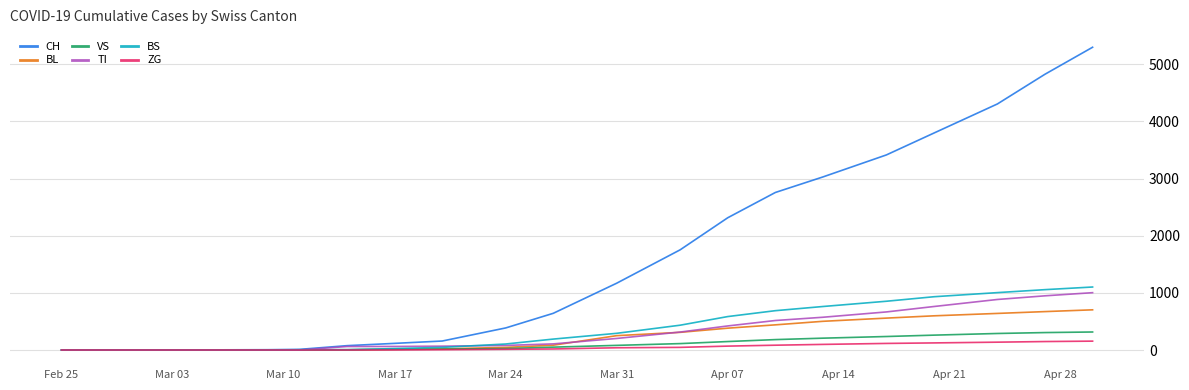

How many lines are shown in the chart?

6